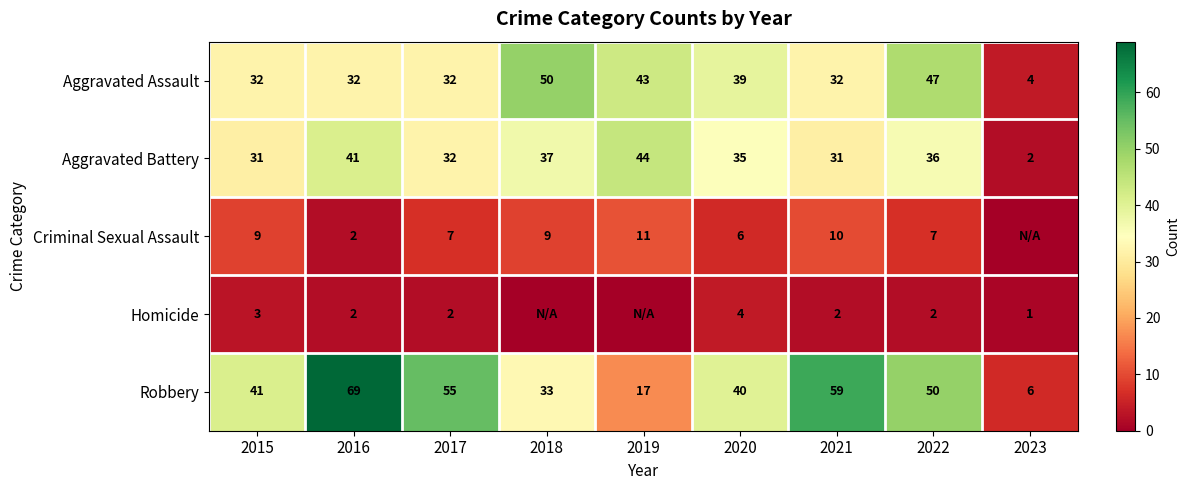

Which series changed the most between 2020 and 2022?

Robbery